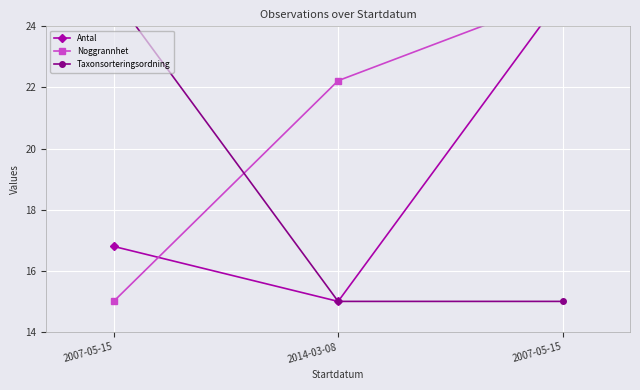

Reading left to right, list all the values displayed in this chart.

Antal: 16.8	15.0	25.0
Noggrannhet: 15.0	22.2	25.0
Taxonsorteringsordning: 25.0	15.0	15.0